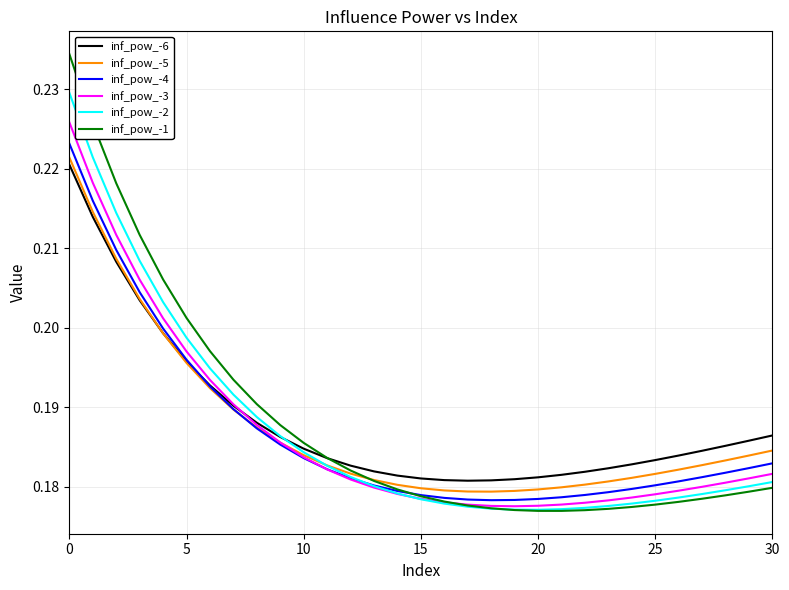

What are all the series names shown in the legend?

inf_pow_-6, inf_pow_-5, inf_pow_-4, inf_pow_-3, inf_pow_-2, inf_pow_-1